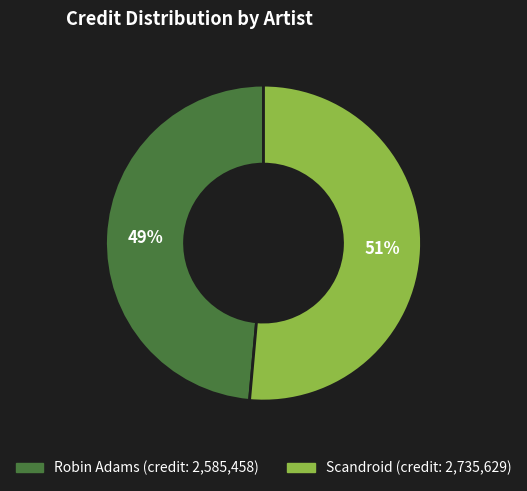

Which category has the smallest portion of the pie?

Robin Adams